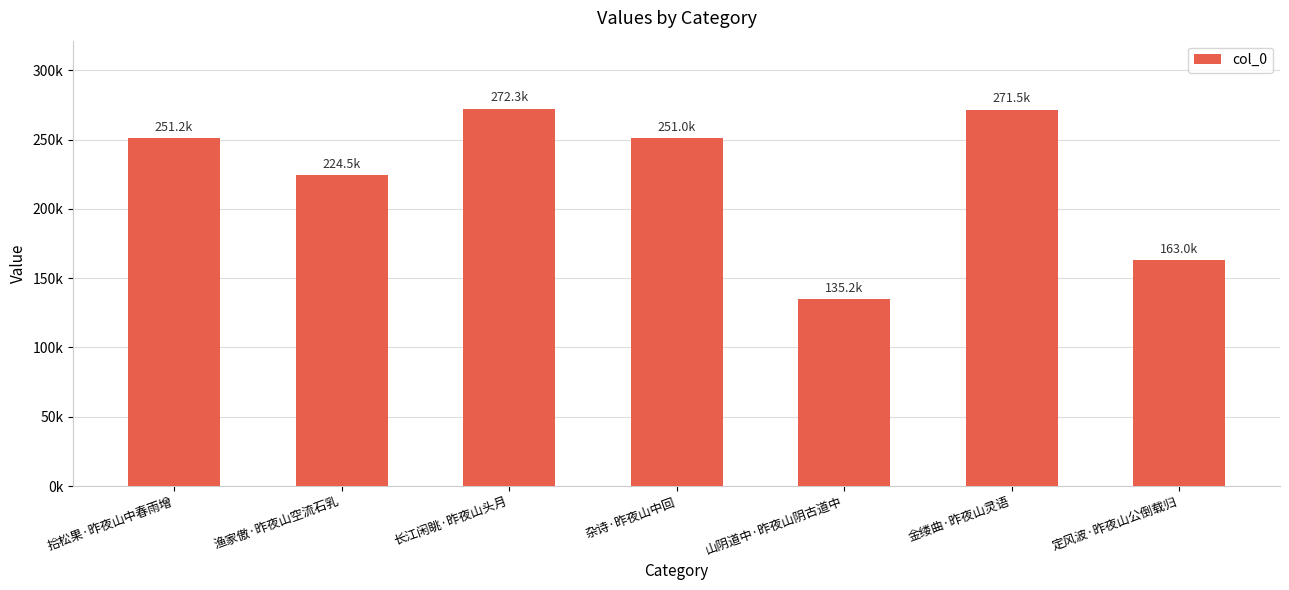

Reading left to right, what are all the values shown in this chart?

251169	224537	272282	251018	135159	271531	163007